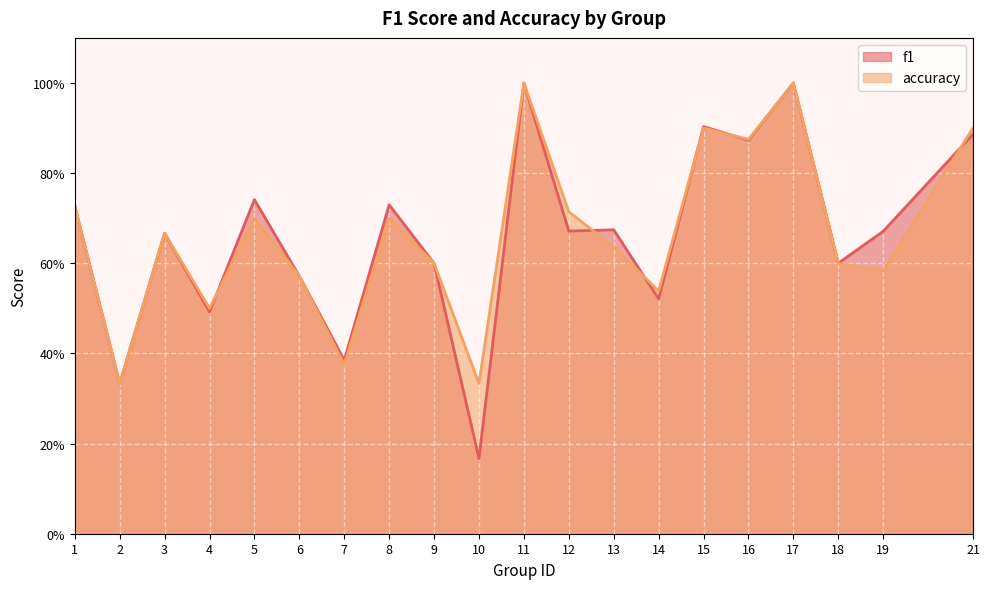

What is the minimum value shown in the chart?

0.2